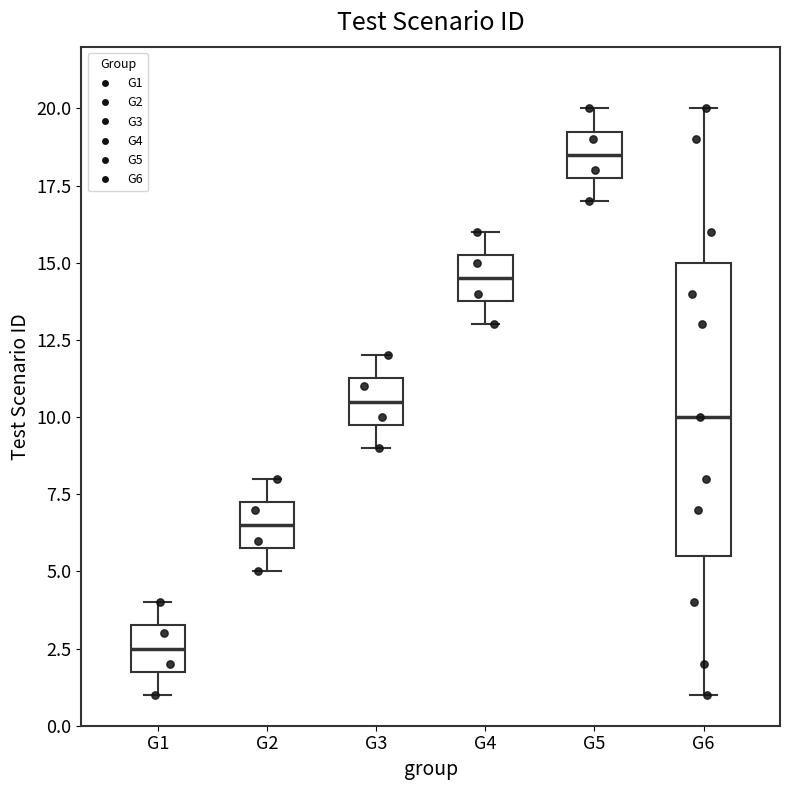

Reading left to right, transcribe this box plot: for each box, give where its median line is, the range the box spans, and where its two whiskers end, as read against the y-axis. The values are not printed on the chart, so give them approximately, as read against the axis.

G1: median 2.5, box 2.0 to 3.5, whiskers 1.0 to 4.0
G2: median 6.5, box 6.0 to 7.5, whiskers 5.0 to 8.0
G3: median 10.5, box 10.0 to 11.5, whiskers 9.0 to 12.0
G4: median 14.5, box 14.0 to 15.5, whiskers 13.0 to 16.0
G5: median 18.5, box 18.0 to 19.5, whiskers 17.0 to 20.0
G6: median 10.0, box 5.5 to 15.0, whiskers 1.0 to 20.0